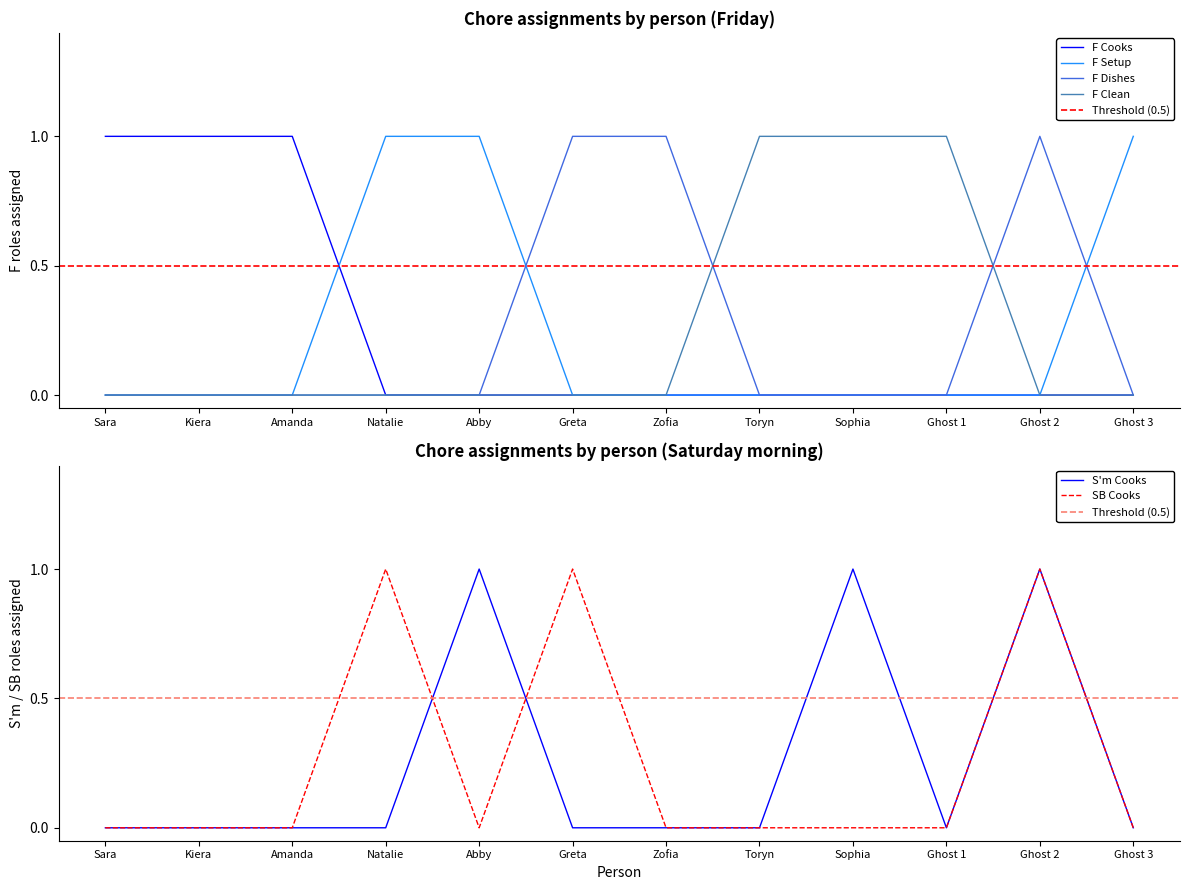

What is the total value across all series at Amanda?

1